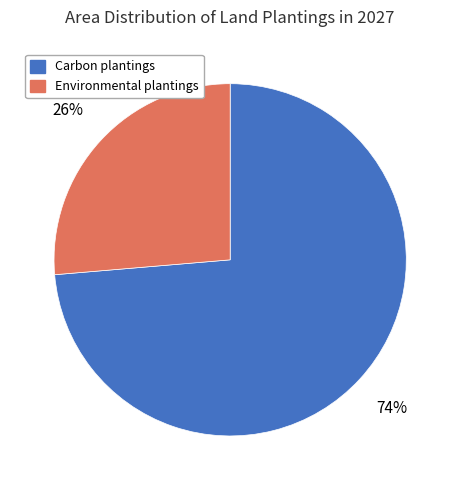

Is there a majority slice in this chart?

Yes